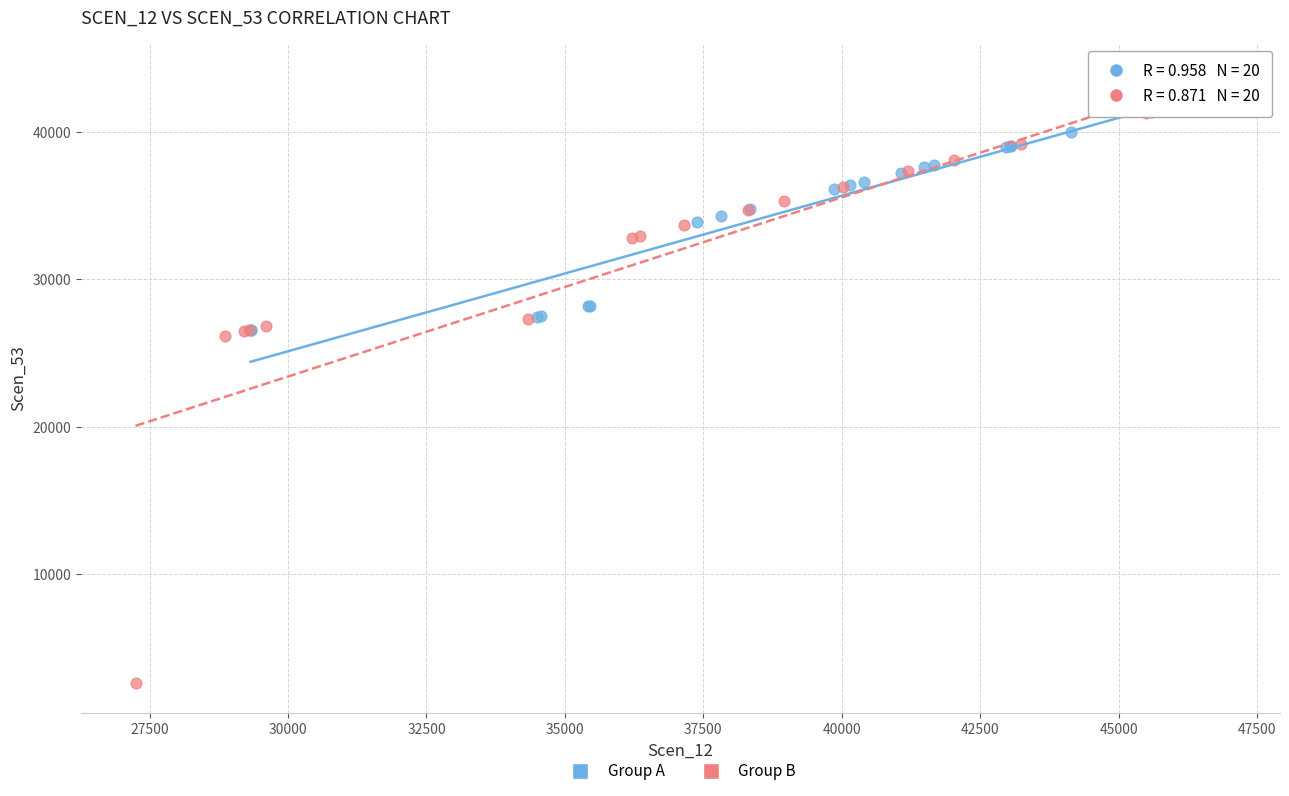

Which series has the widest spread of Y values?

Group B